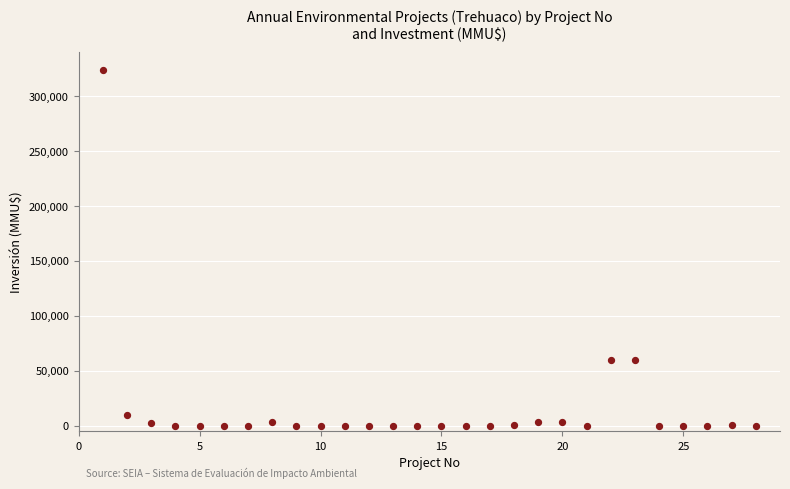

What is the range of X values (max minus min)?

27